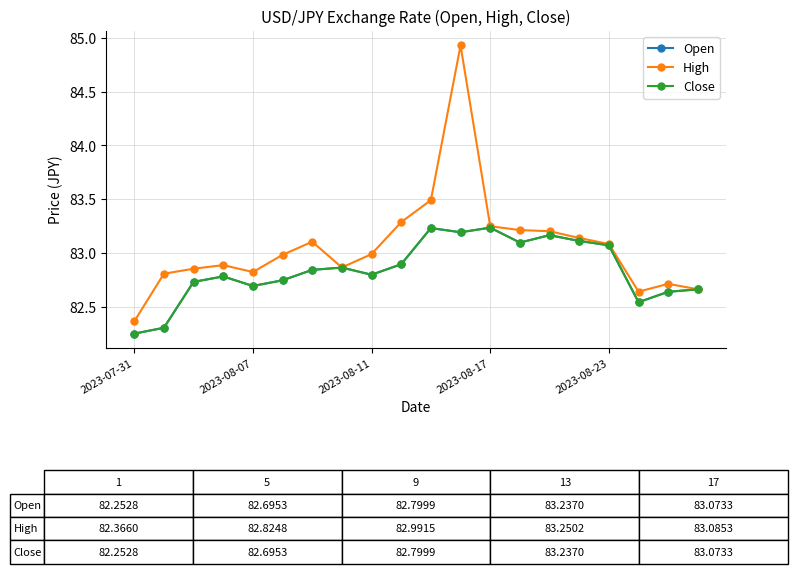

True or false: Close and Open cross at least once.

False